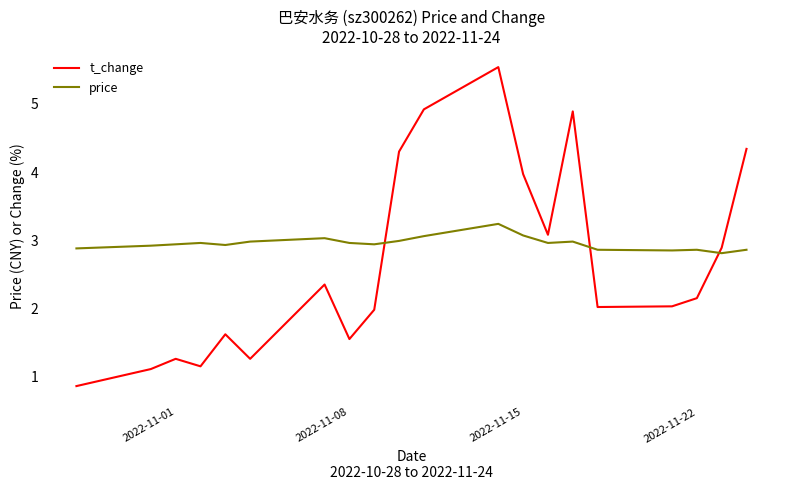

Which series has the largest total across all categories?

price